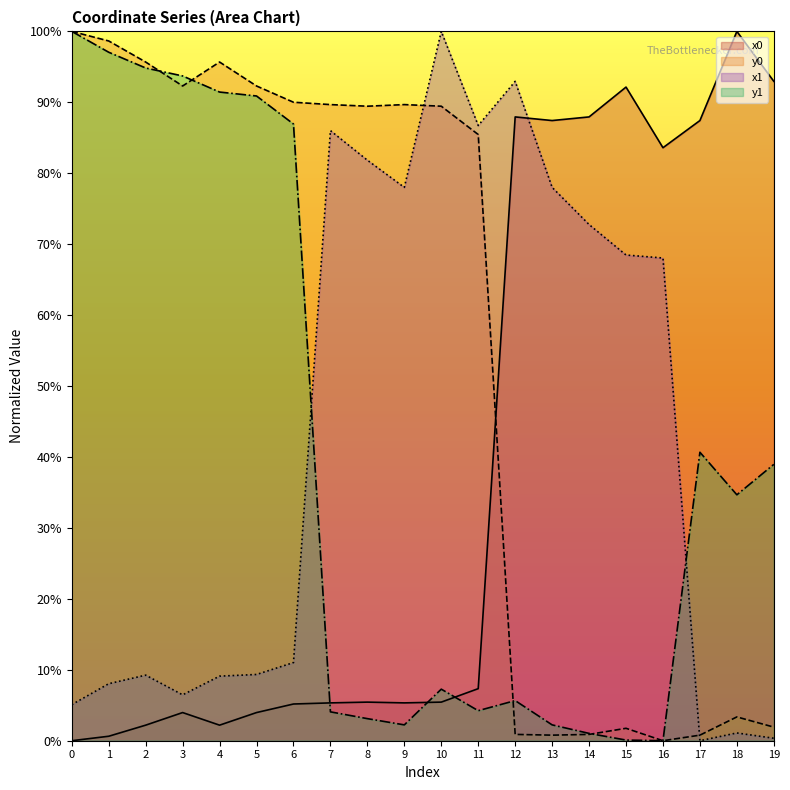

What is the value of the x0 point at the 10th from the left?

5.3